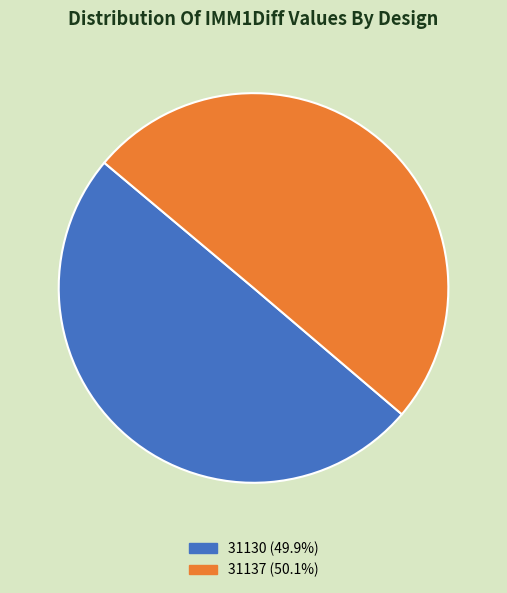

What is the ratio of the value at 31130 to the value at 31137?

1.0